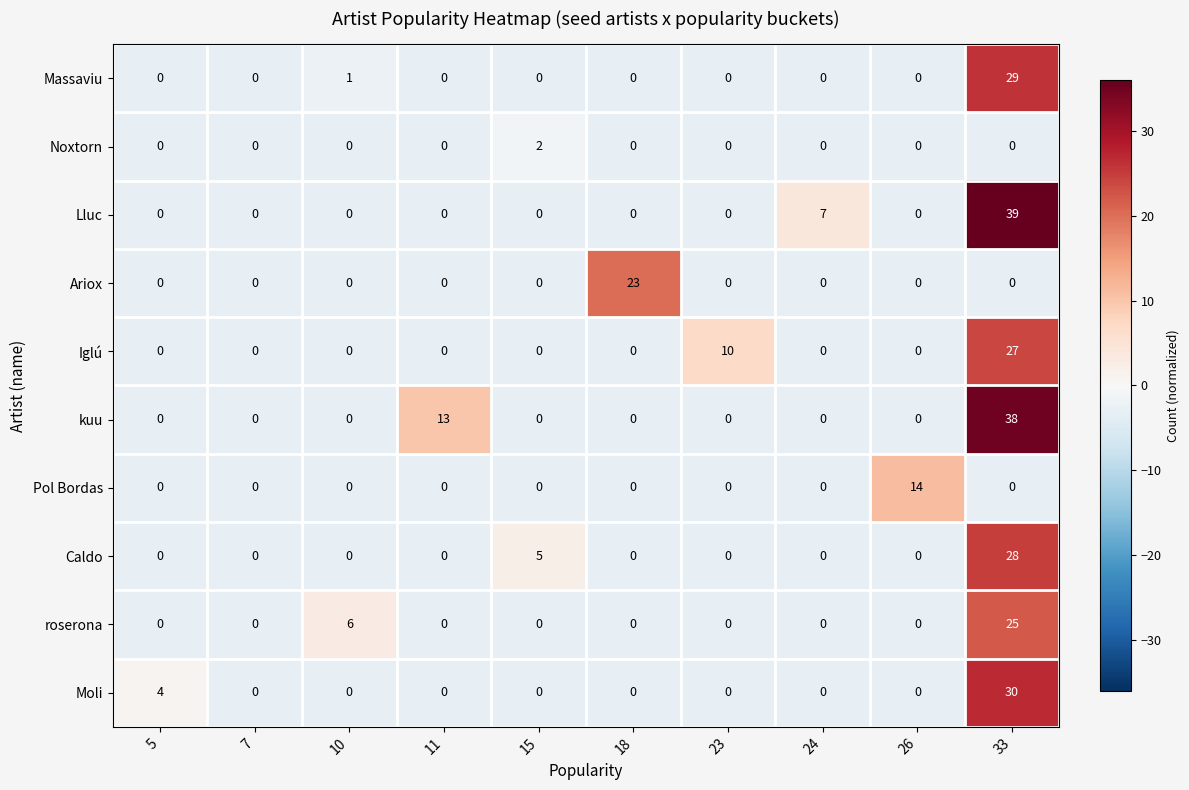

True or false: roserona has a value of 25 at 33.

True